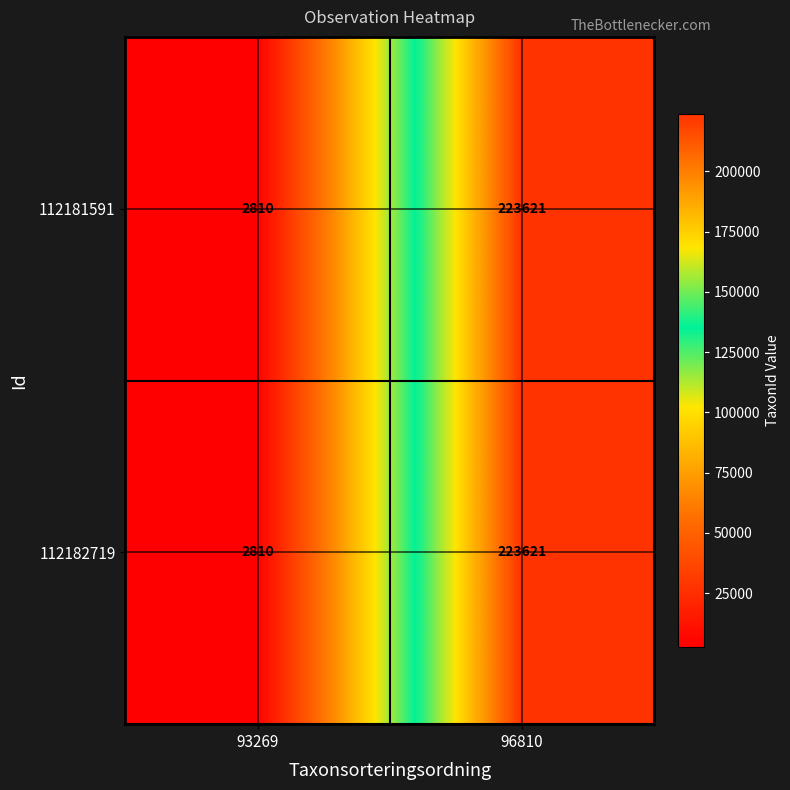

At which category is the sum across all series the highest?

96810